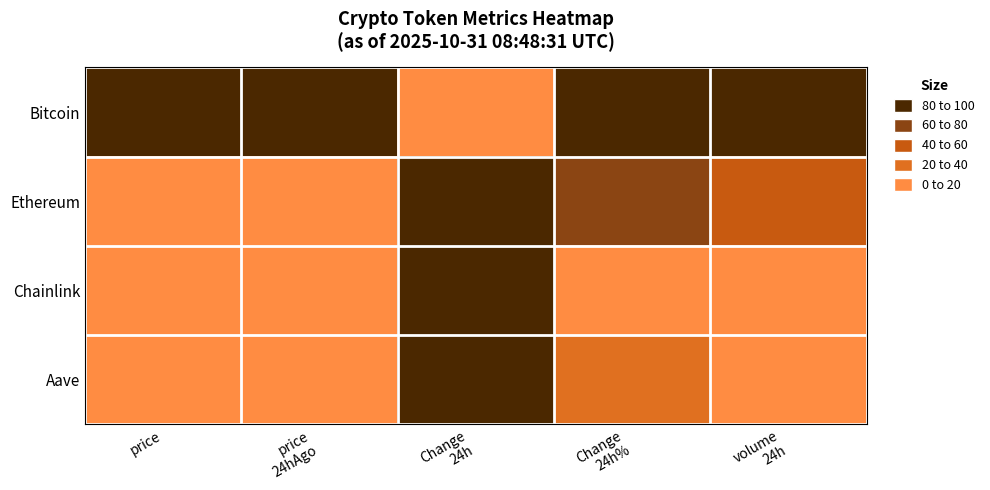

Reading left to right, what are all the values shown in this chart?

Bitcoin: price=100.0	price
24hAgo=100.0	Change
24h=0.0	Change
24h%=100.0	volume
24h=100.0
Ethereum: price=3.5	price
24hAgo=3.5	Change
24h=91.9	Change
24h%=74.2	volume
24h=53.8
Chainlink: price=0.0	price
24hAgo=0.0	Change
24h=100.0	Change
24h%=0.0	volume
24h=1.4
Aave: price=0.2	price
24hAgo=0.2	Change
24h=99.1	Change
24h%=26.6	volume
24h=0.0